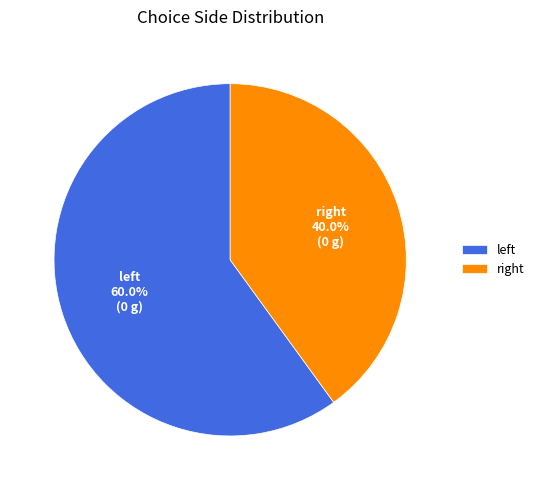

How many slices are in this pie chart?

2